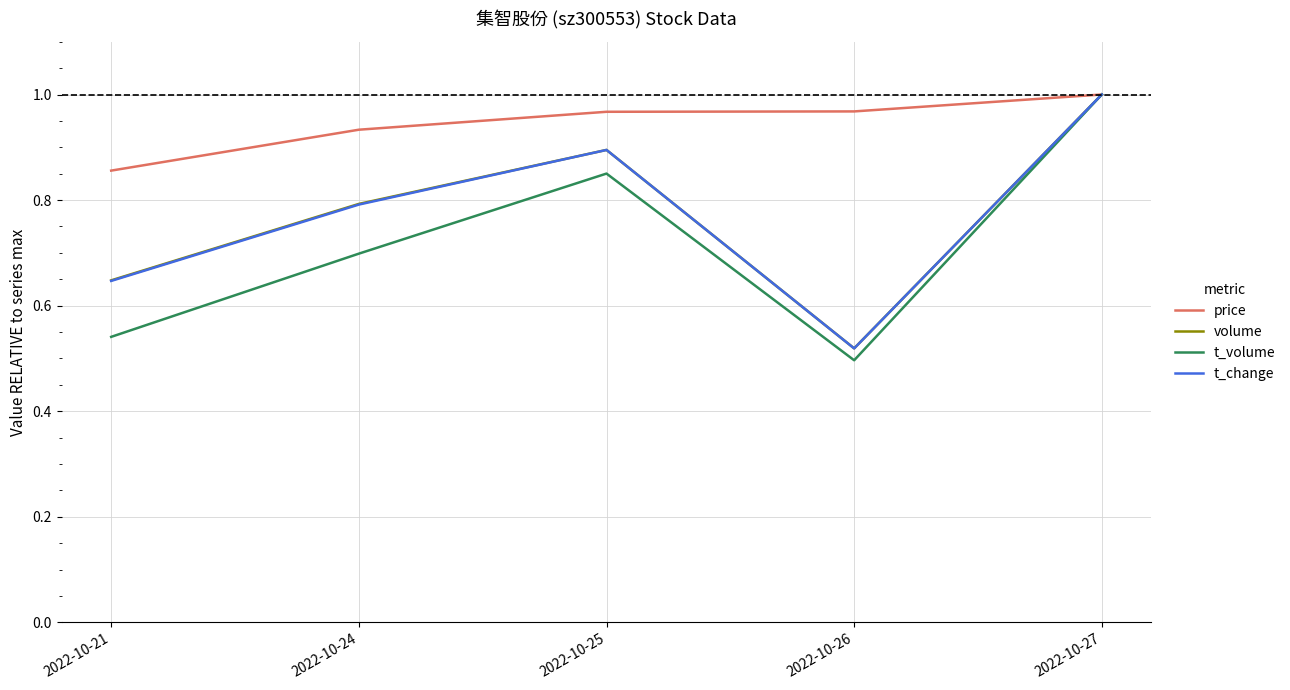

What is the total value across all series at 2022-10-24?

3.2